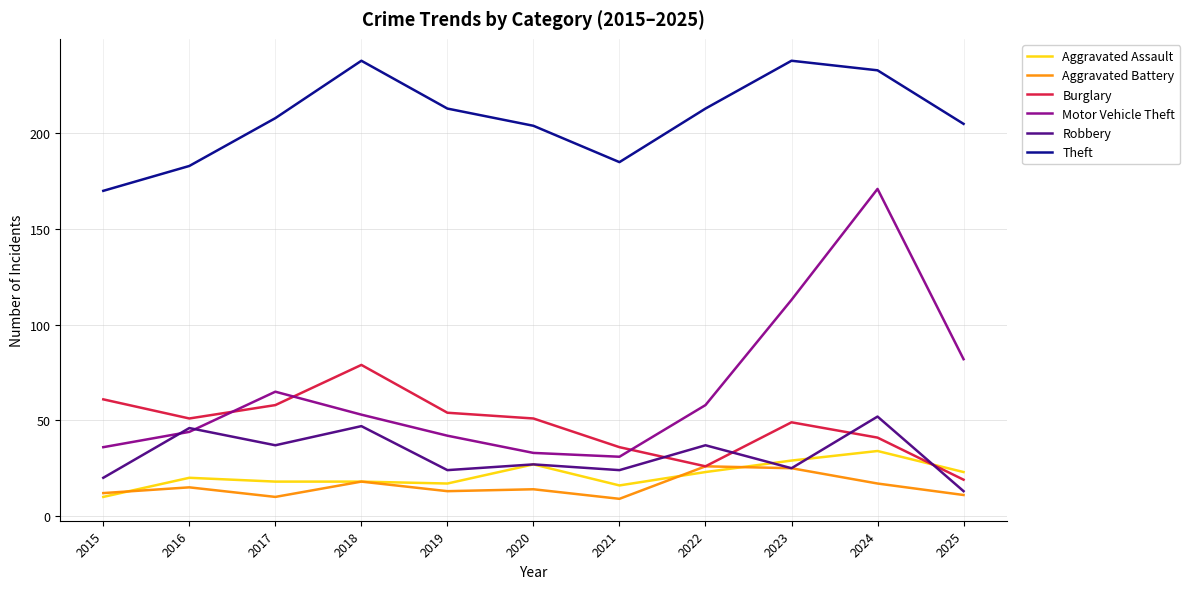

What is the greatest value displayed?

238